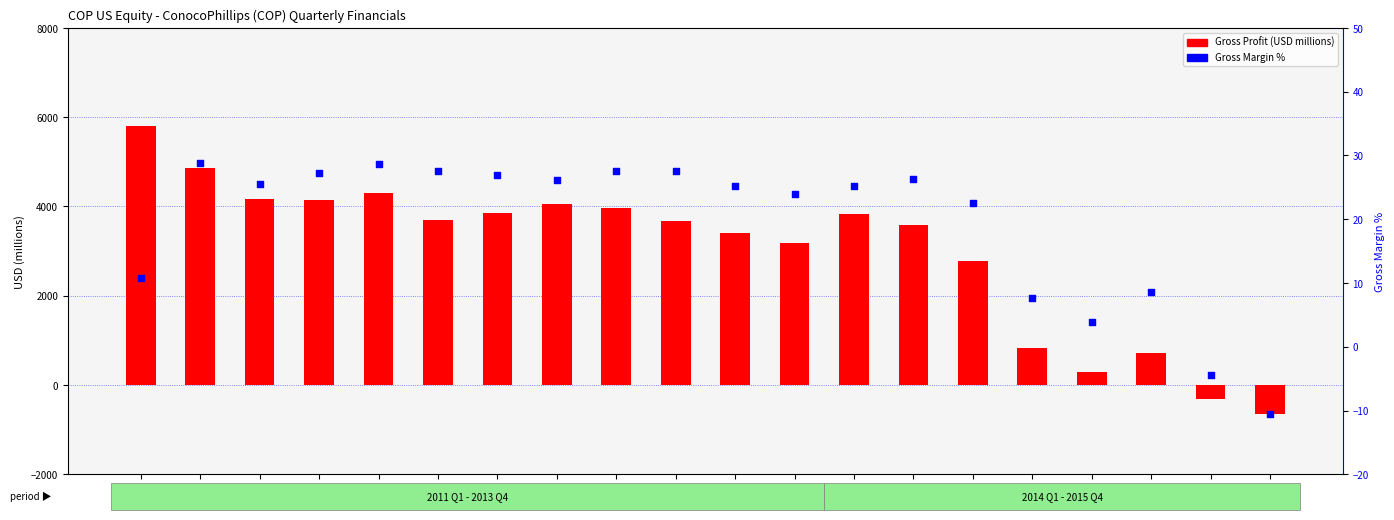

At which category is the sum across all series the highest?

11Q1